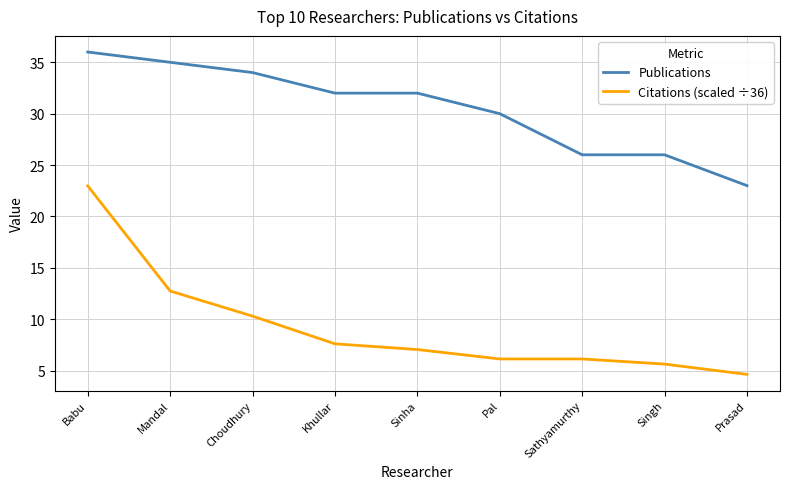

At which label does Publications reach its minimum?

Prasad